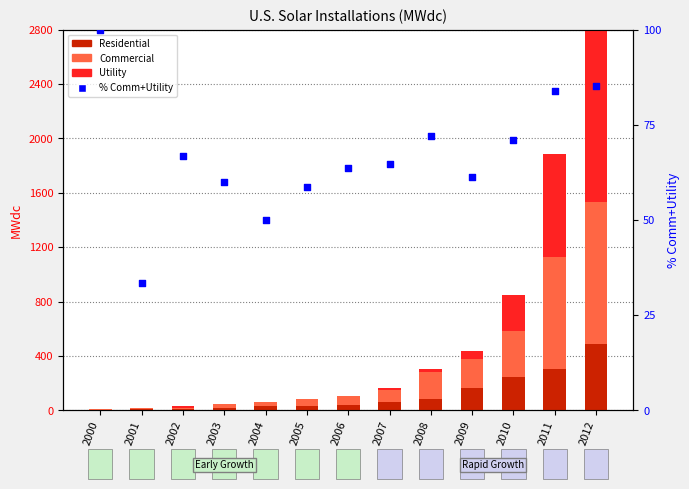

What are all the series names shown in the legend?

Residential, Commercial, Utility, % Comm+Utility